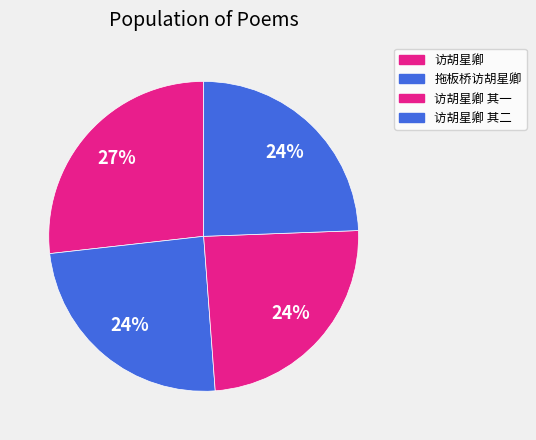

To the nearest percent, what percentage of the pie is 访胡星卿?

27%